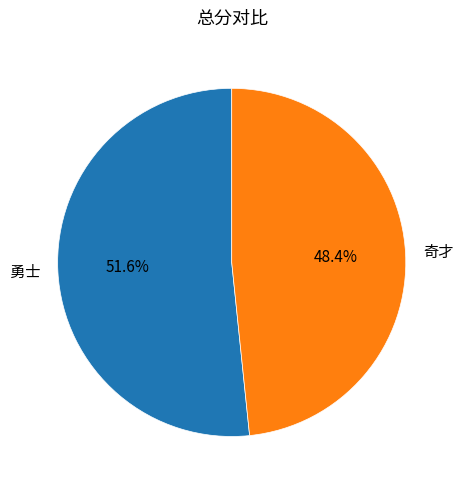

True or false: 勇士 accounts for 52% of the total.

True